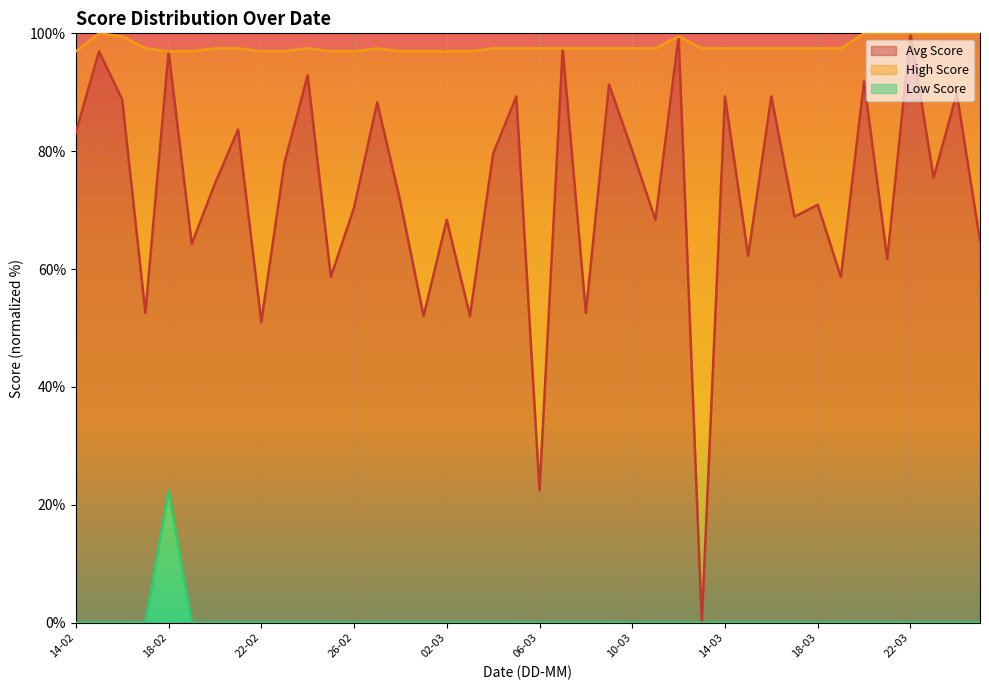

Is the value of Avg Score at 28-02 greater than the value of High Score at 23-02?

No